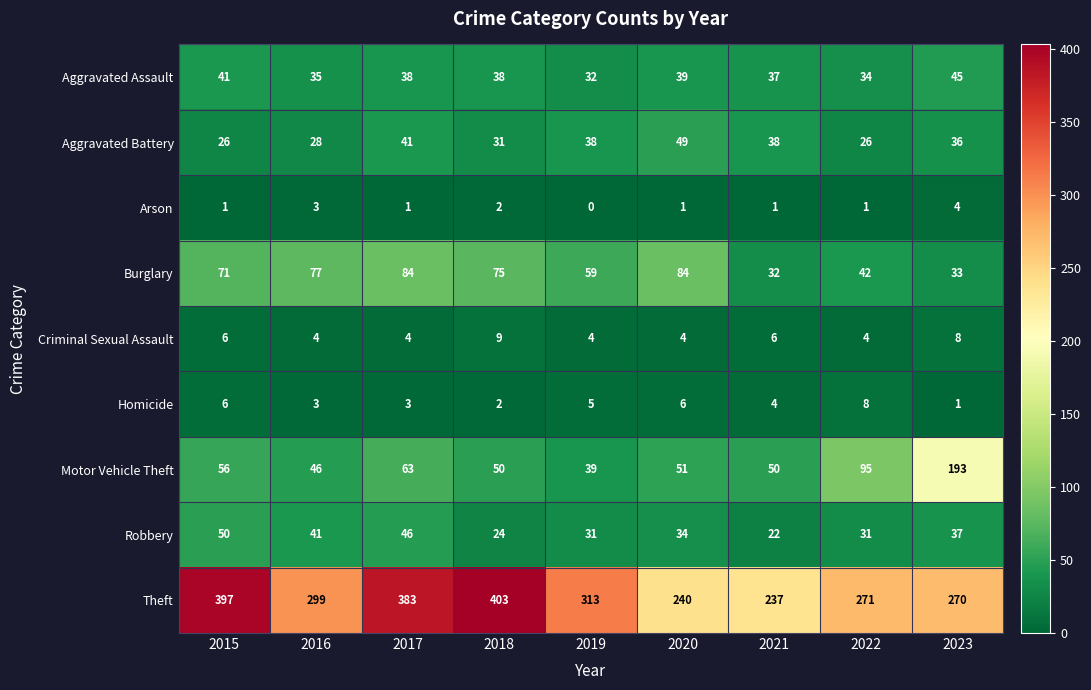

Which category has the lowest value across all series?

2019